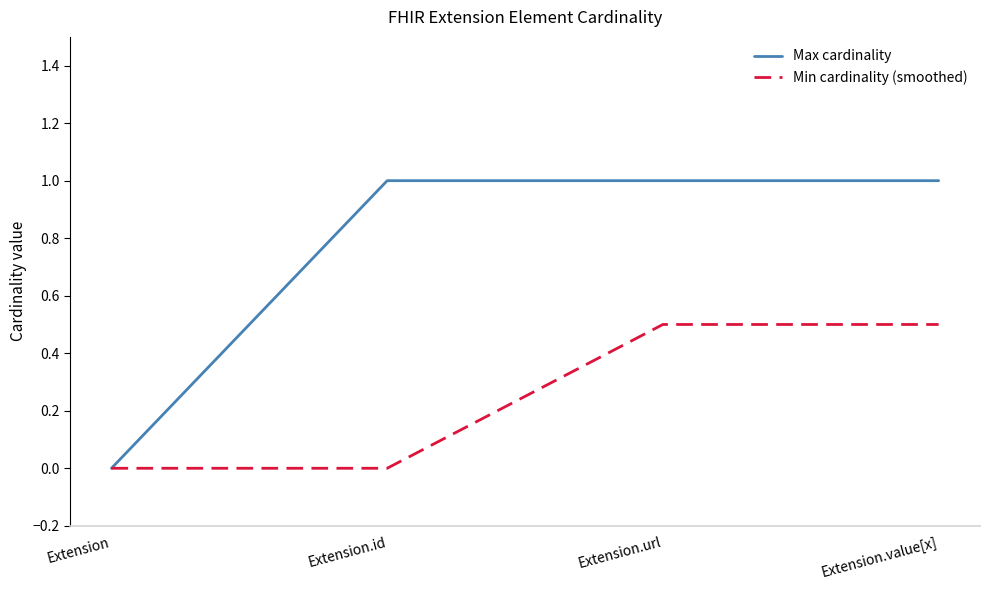

Is the value of Max cardinality at Extension.value[x] greater than the value of Min cardinality (smoothed) at Extension.value[x]?

Yes